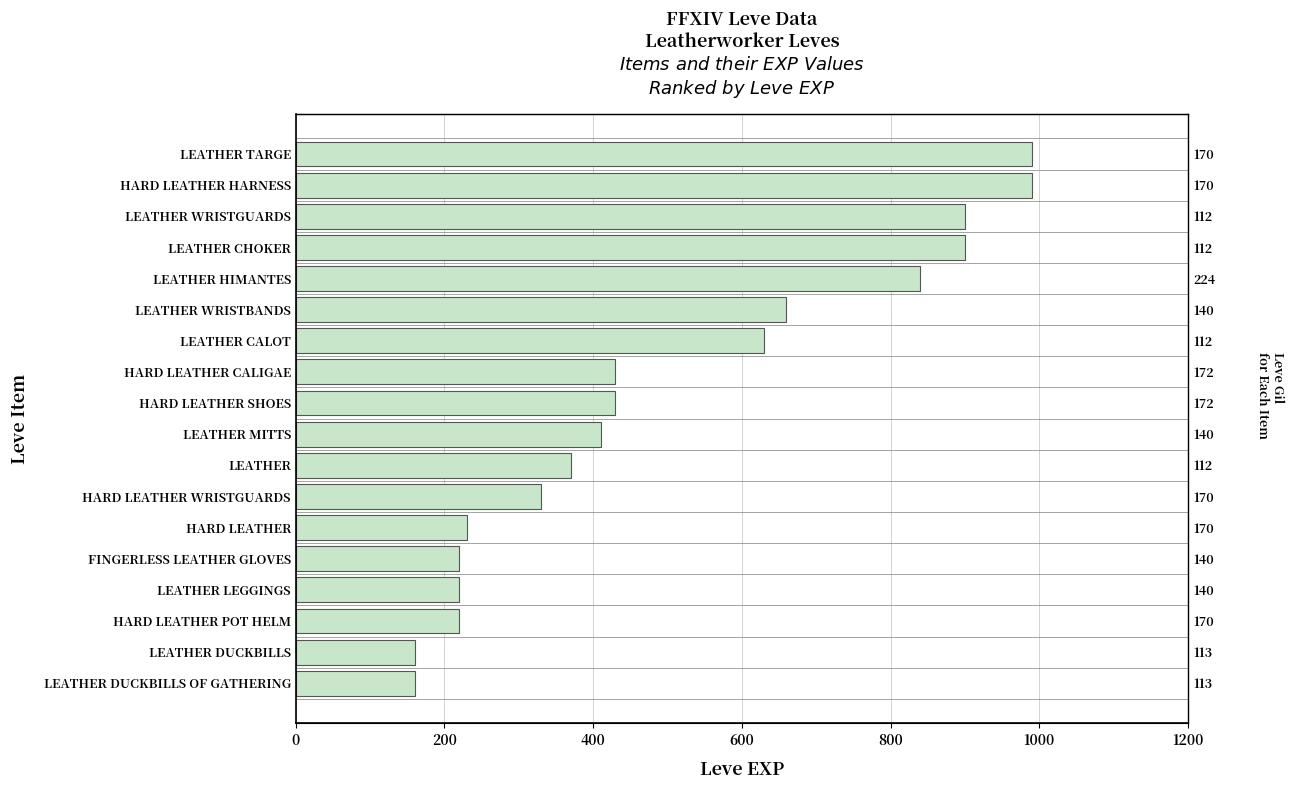

How many bars are there in total?

18